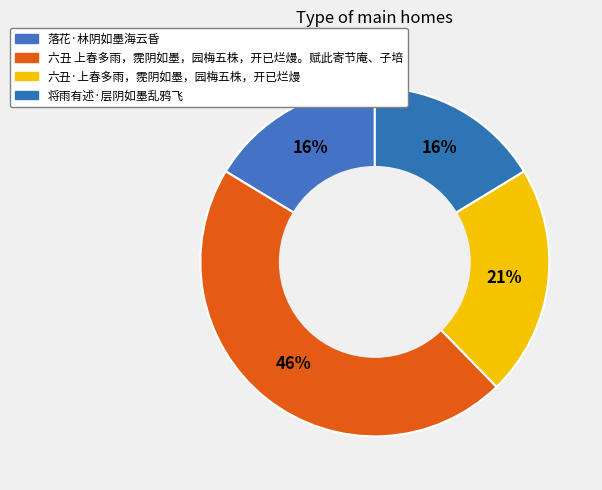

Which slice is the smallest?

将雨有述·层阴如墨乱鸦飞